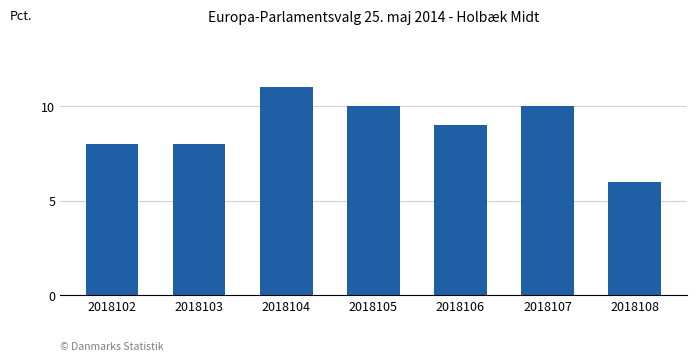

What is the ratio of the value at 2018104 to the value at 2018103?

1.4